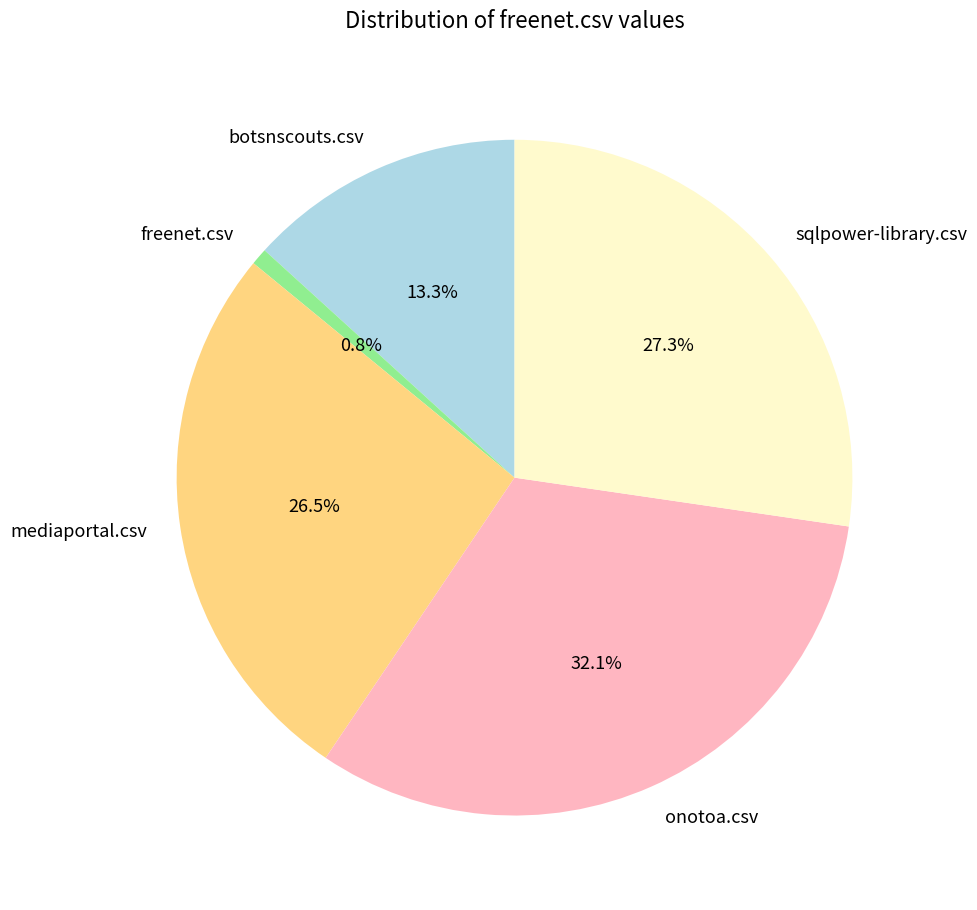

How many slices are in this pie chart?

5